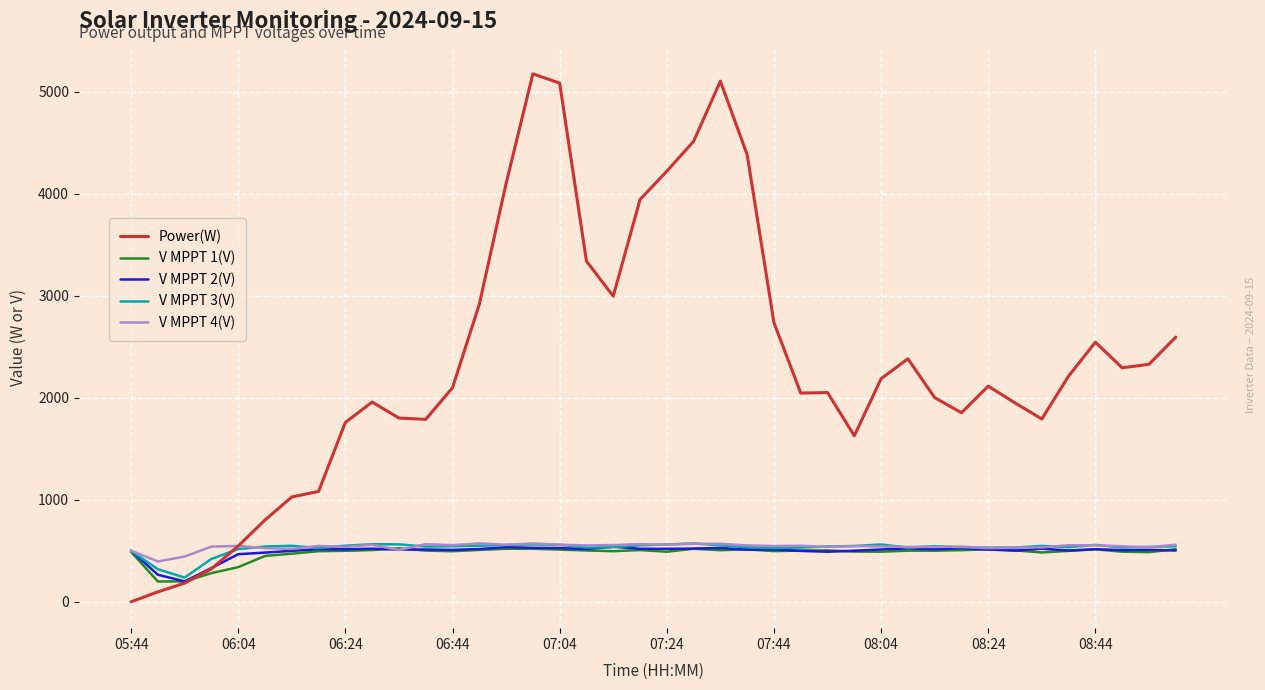

Which series has the largest range (max minus min)?

Power(W)